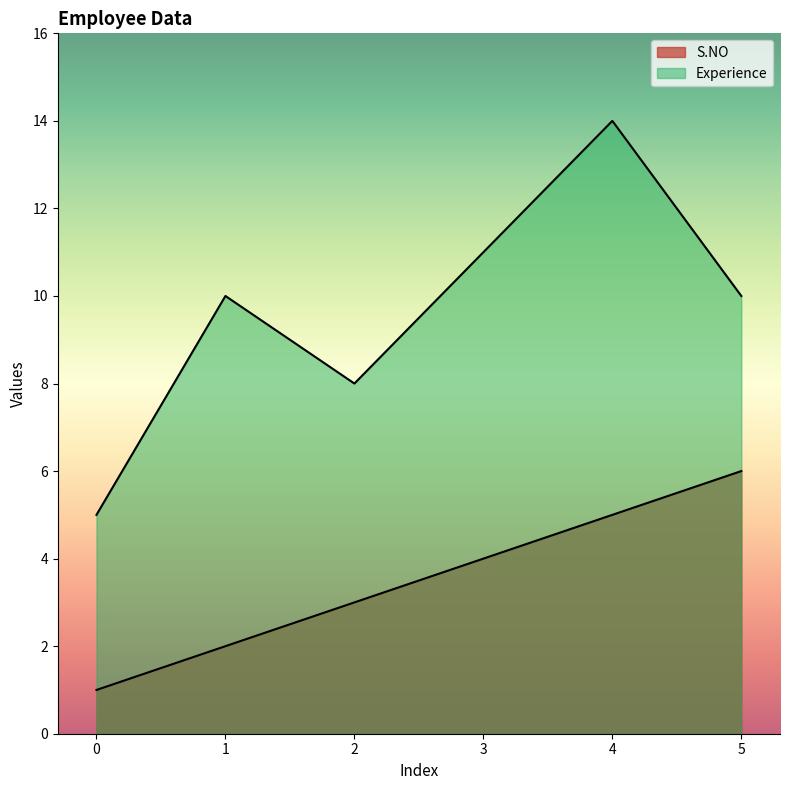

True or false: S.NO and Experience intersect in this chart.

False